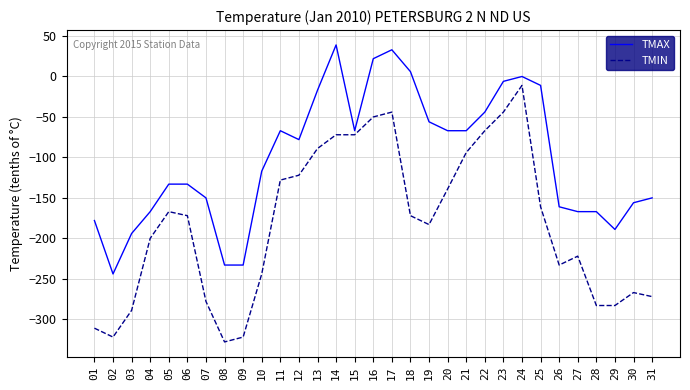

True or false: TMAX and TMIN cross at least once.

False